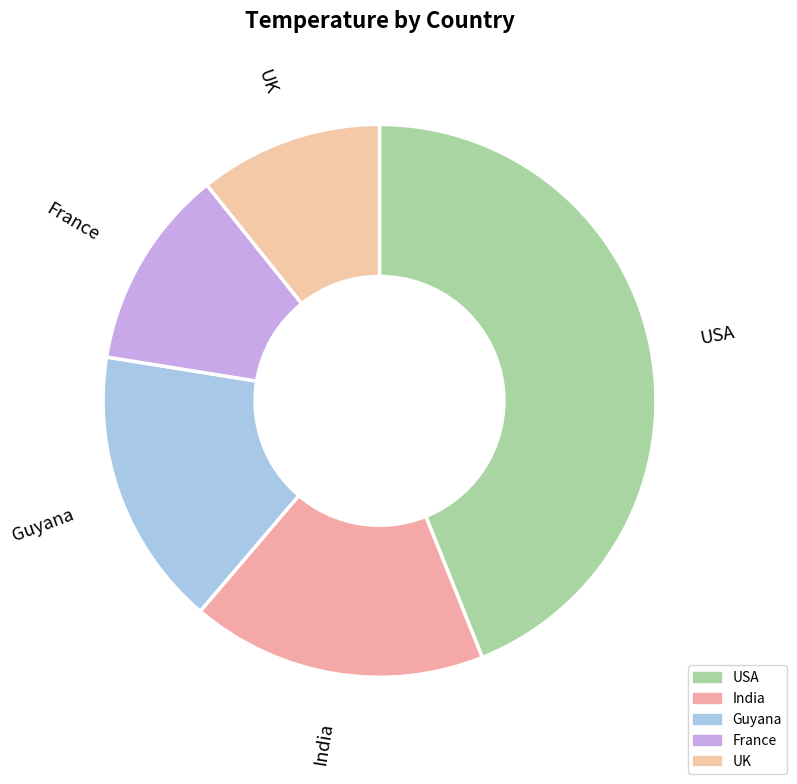

Is there a majority slice in this chart?

No